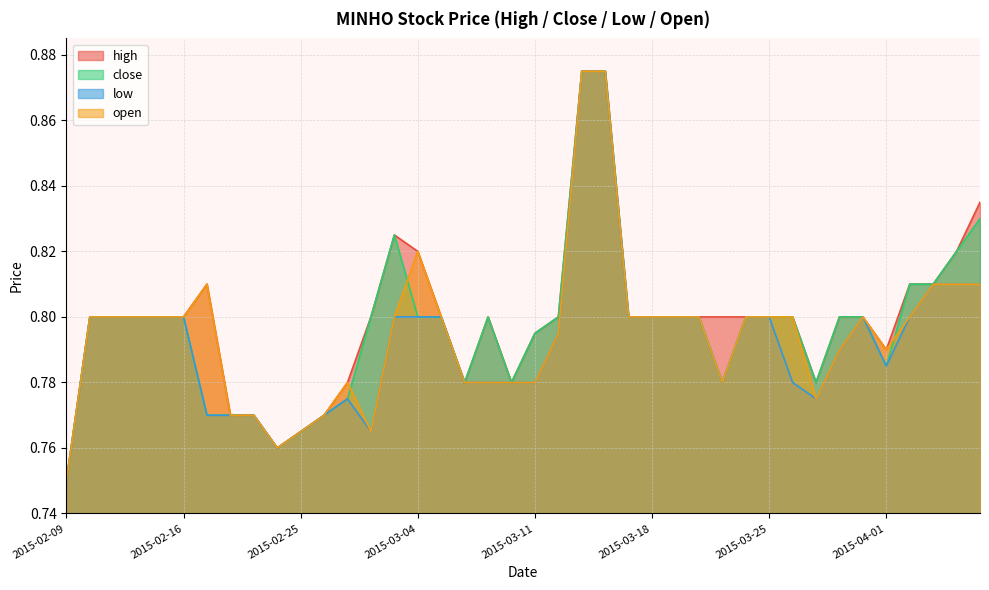

Read the open value at 2015-04-02.

0.8